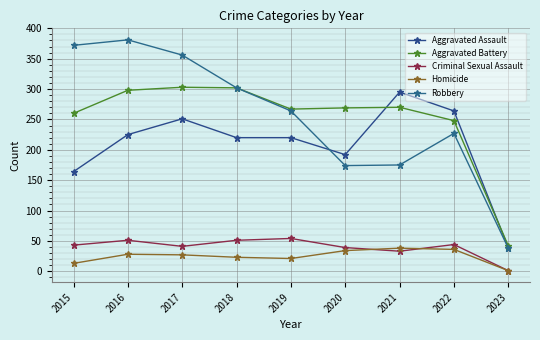

List the series in order of their peak value, lowest first.

Homicide, Criminal Sexual Assault, Aggravated Assault, Aggravated Battery, Robbery